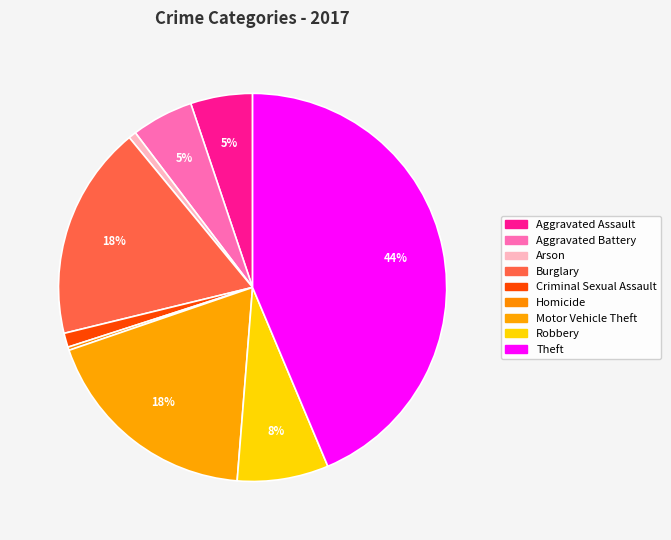

What is the change in value from Aggravated Assault to Burglary?

+140